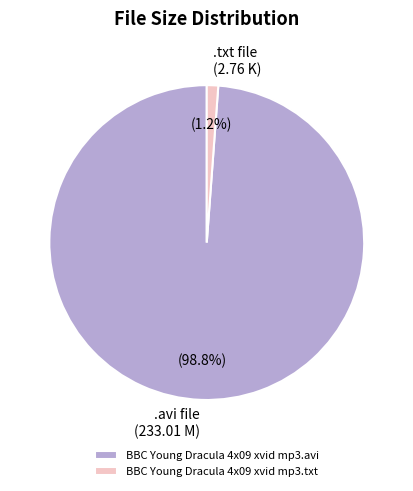

To the nearest percent, what percentage of the pie is BBC Young Dracula 4x09 xvid mp3.txt?

1%